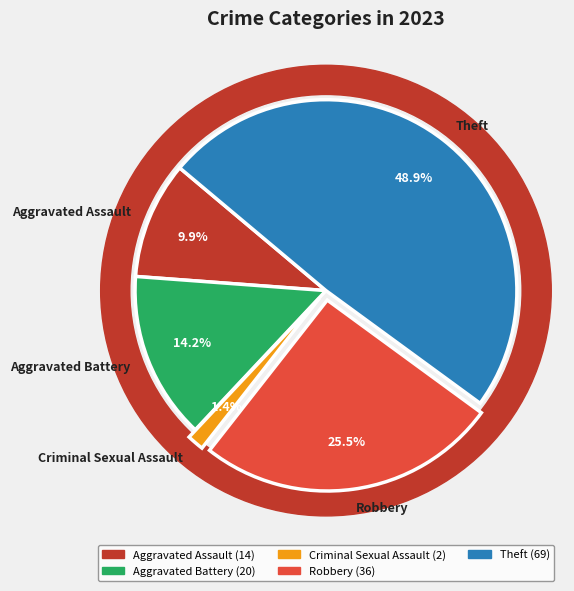

True or false: Robbery accounts for 36% of the total.

False